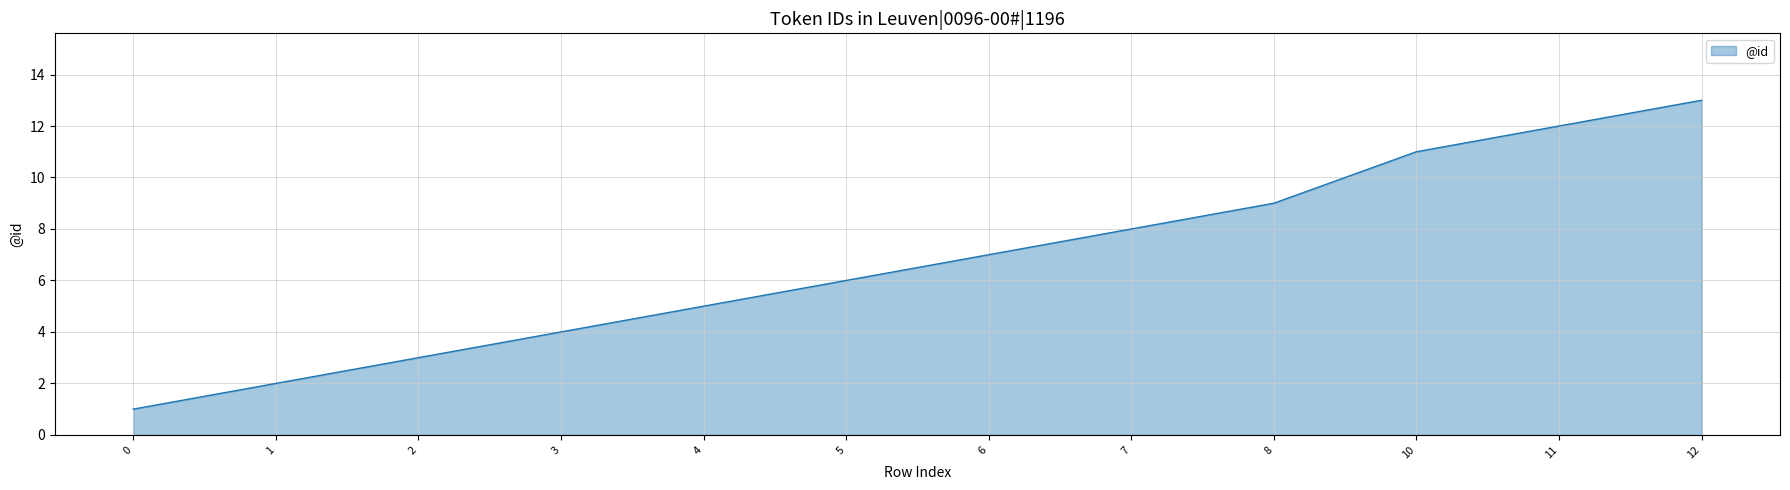

Which label corresponds to the largest value in the chart?

12